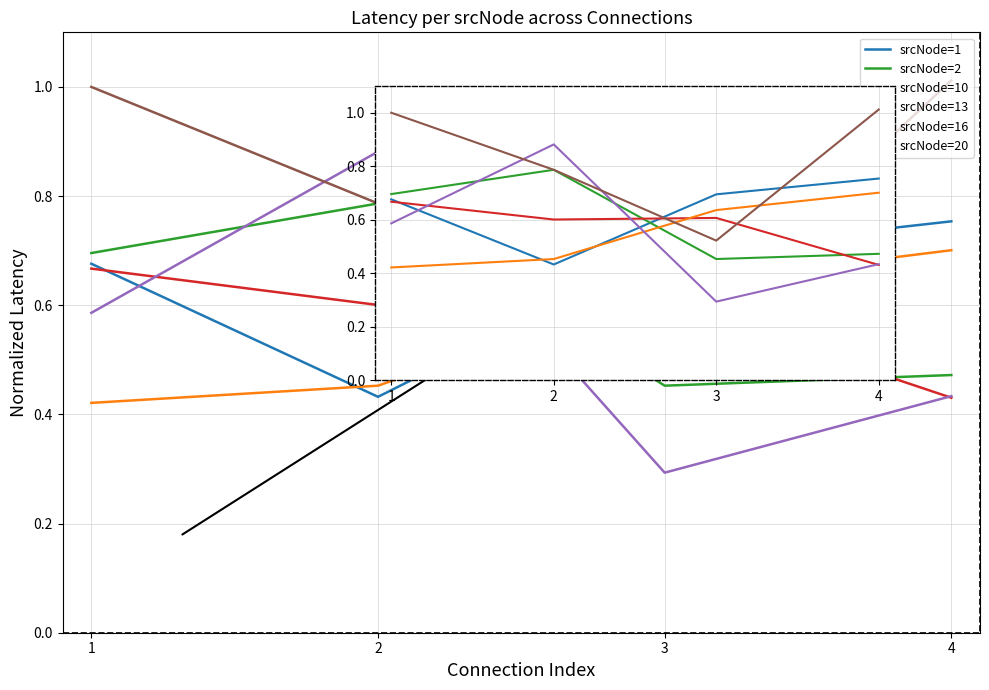

What is the sum of all srcNode=16 values?

2.2